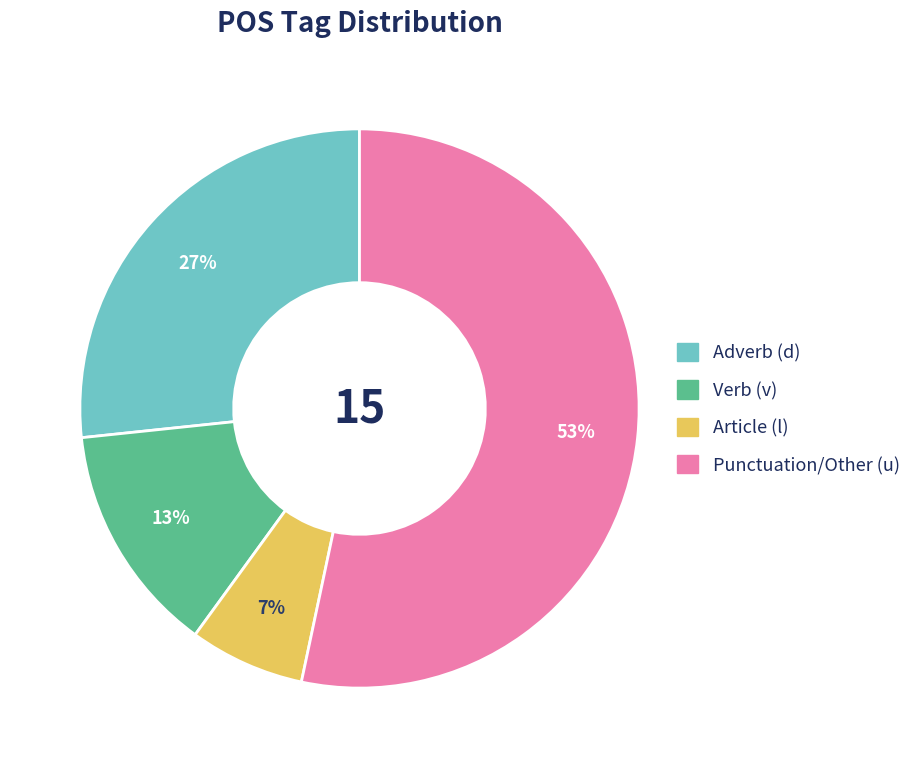

Approximately how many times larger is the value at Adverb (d) compared to Punctuation/Other (u)?

0.5